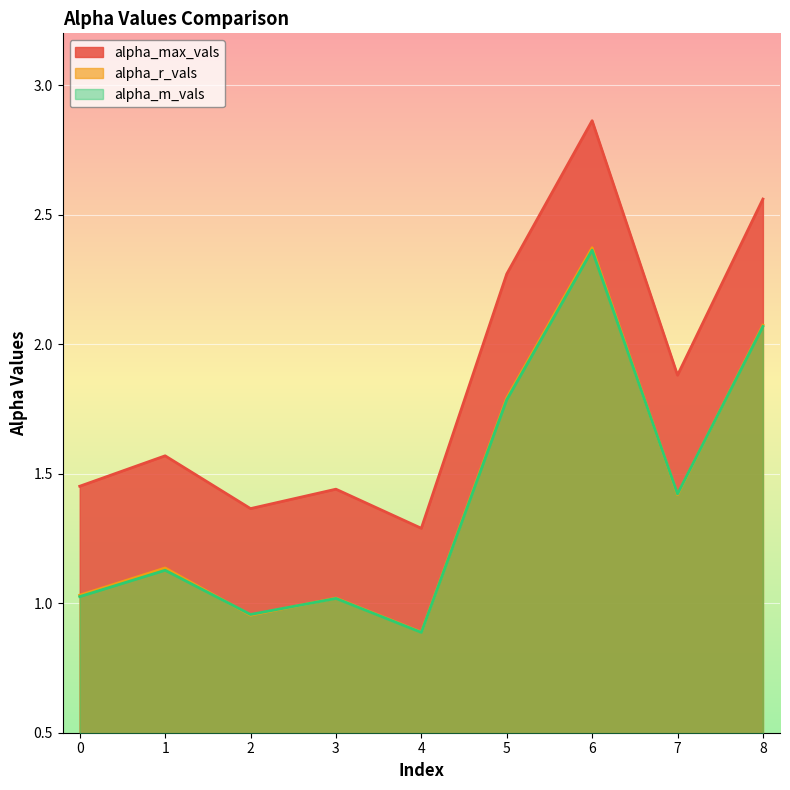

True or false: alpha_max_vals and alpha_m_vals intersect in this chart.

False